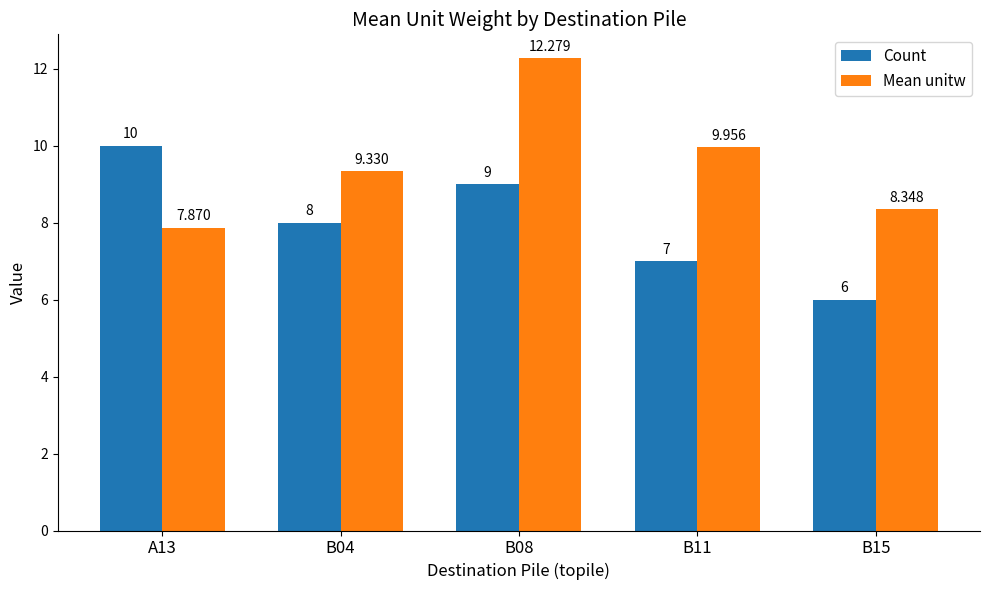

What is the label of the 5th bar from the right?

A13